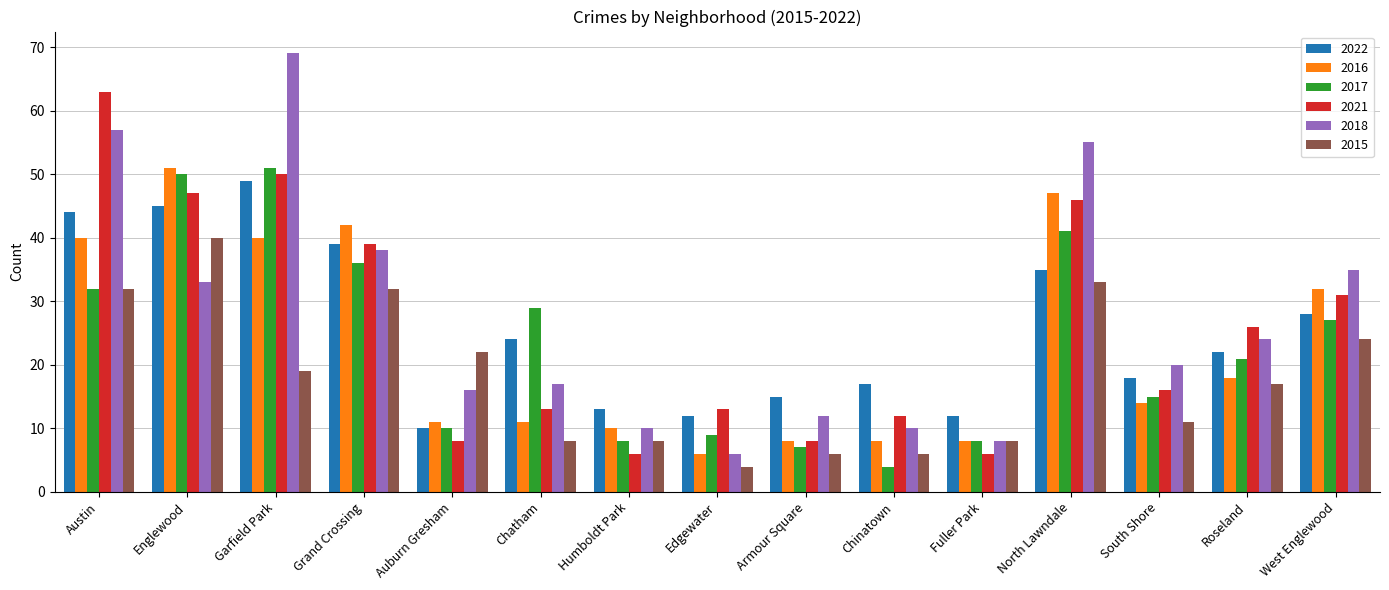

What is the minimum value shown in the chart?

4